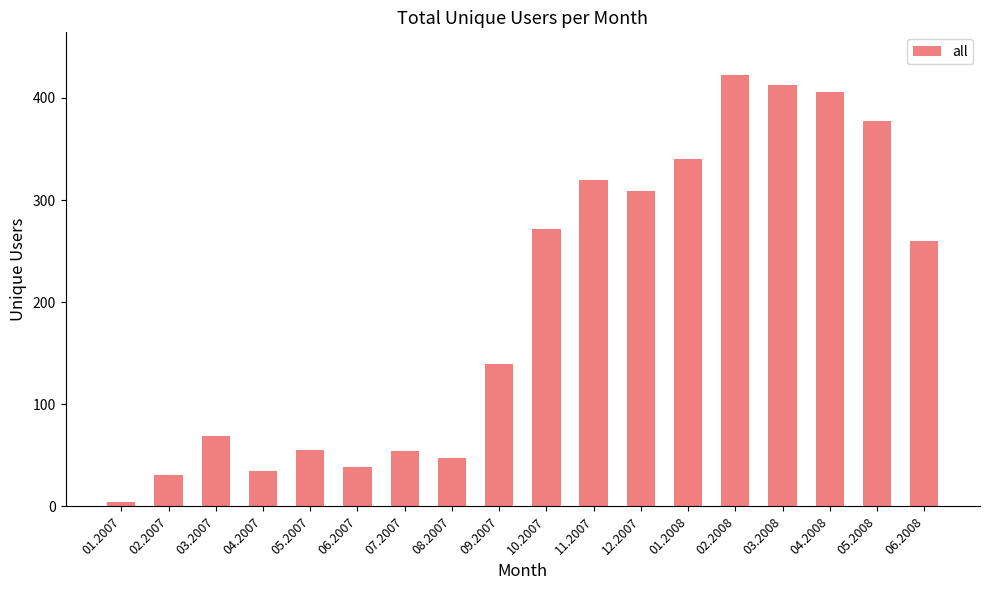

What is the label of the 4th bar from the left?

04.2007